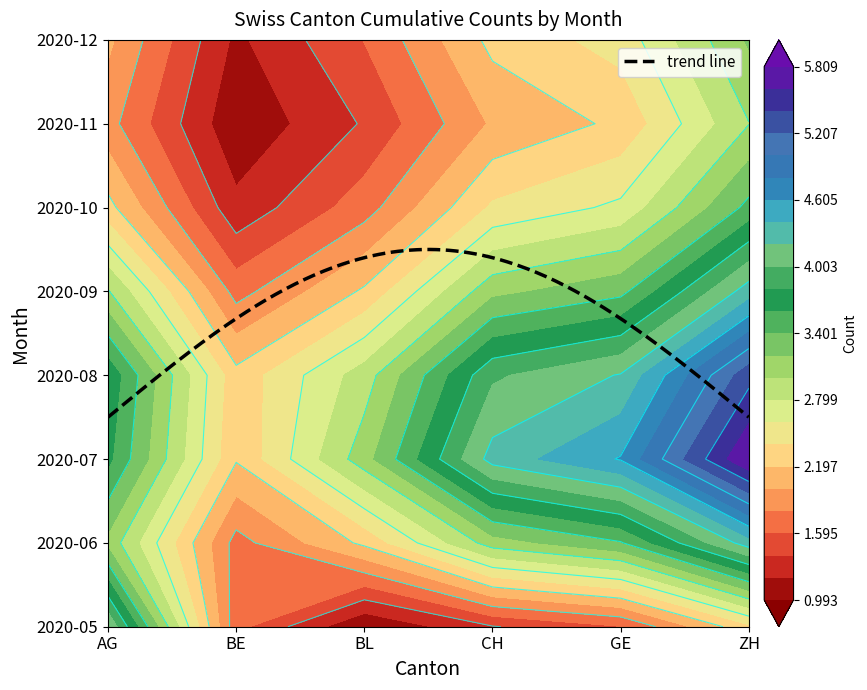

Which has a higher value, AG or ZH?

AG